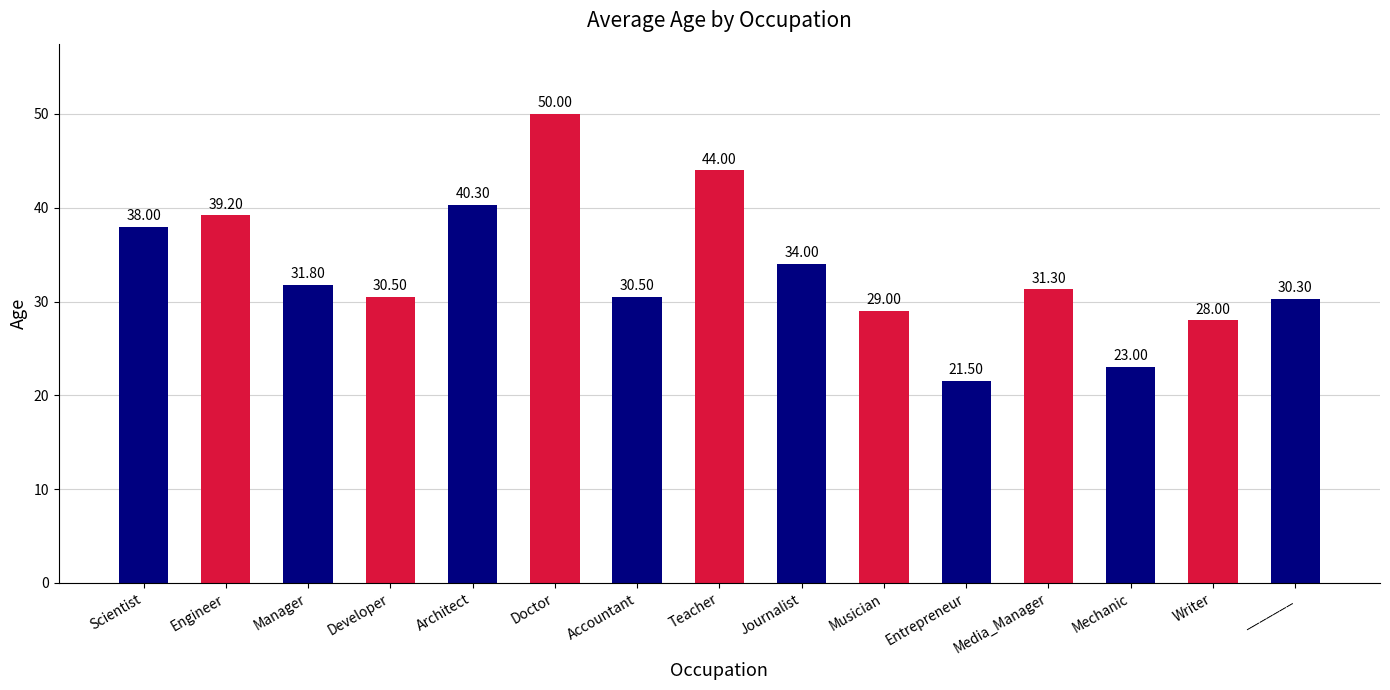

Does the chart contain any negative values?

No